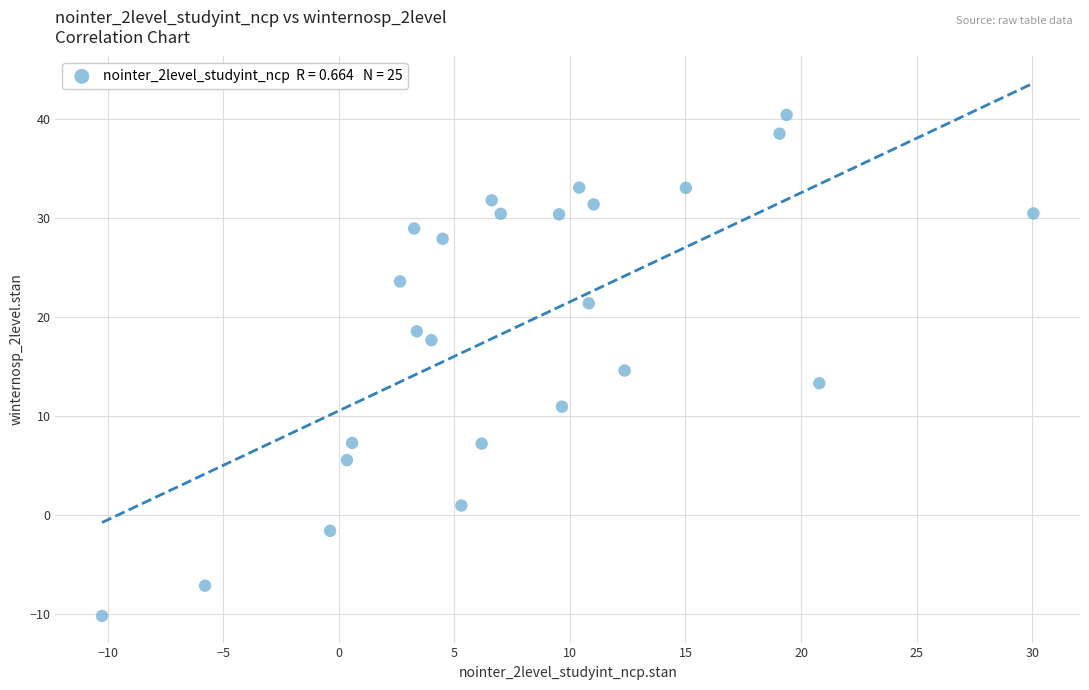

What is the range of X values (max minus min)?

40.3